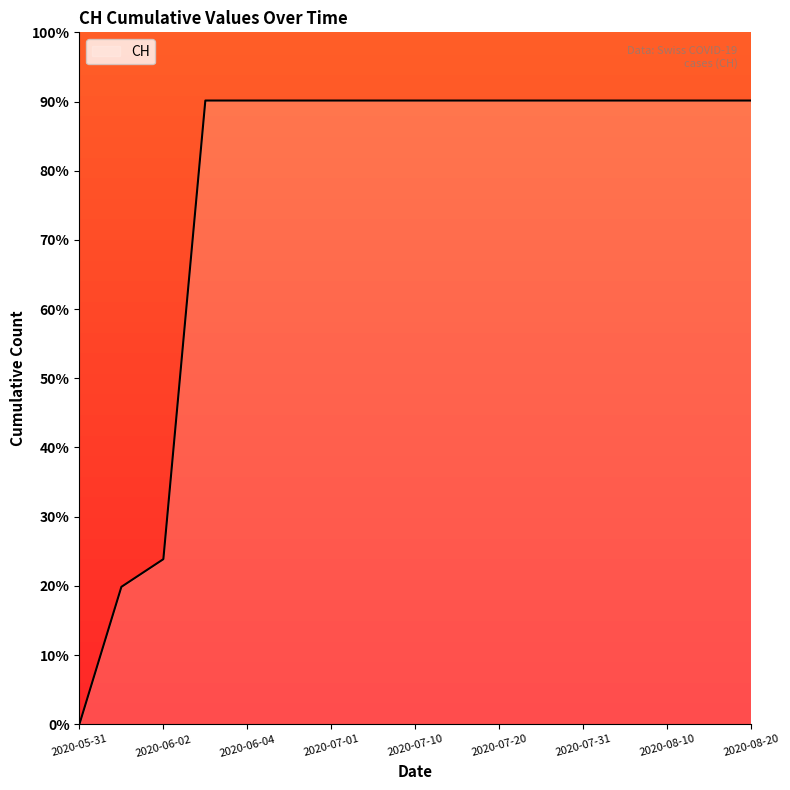

What is the greatest value displayed?

90.1